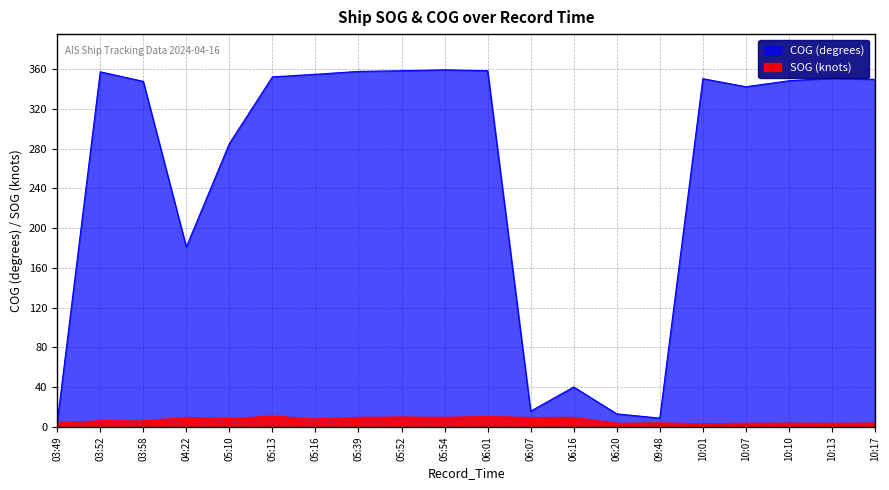

What is the total value across all series at 06:01?

368.8